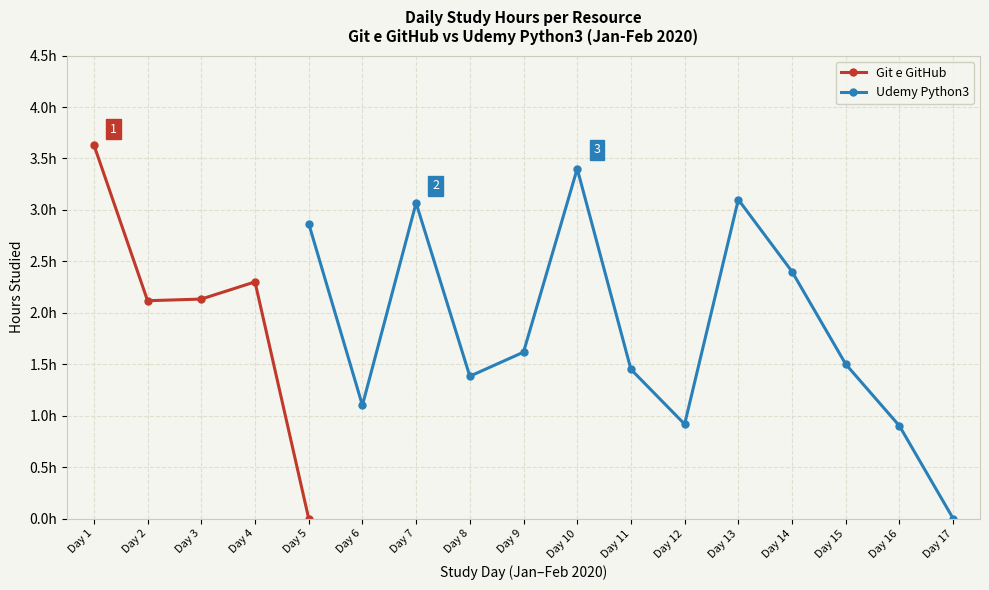

True or false: there are more than 2 points higher than both neighbors.

False